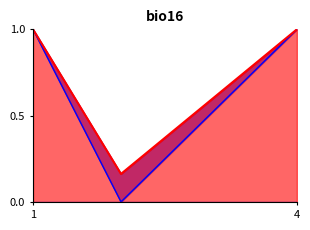

Which has a higher value, 1 or 4?

1